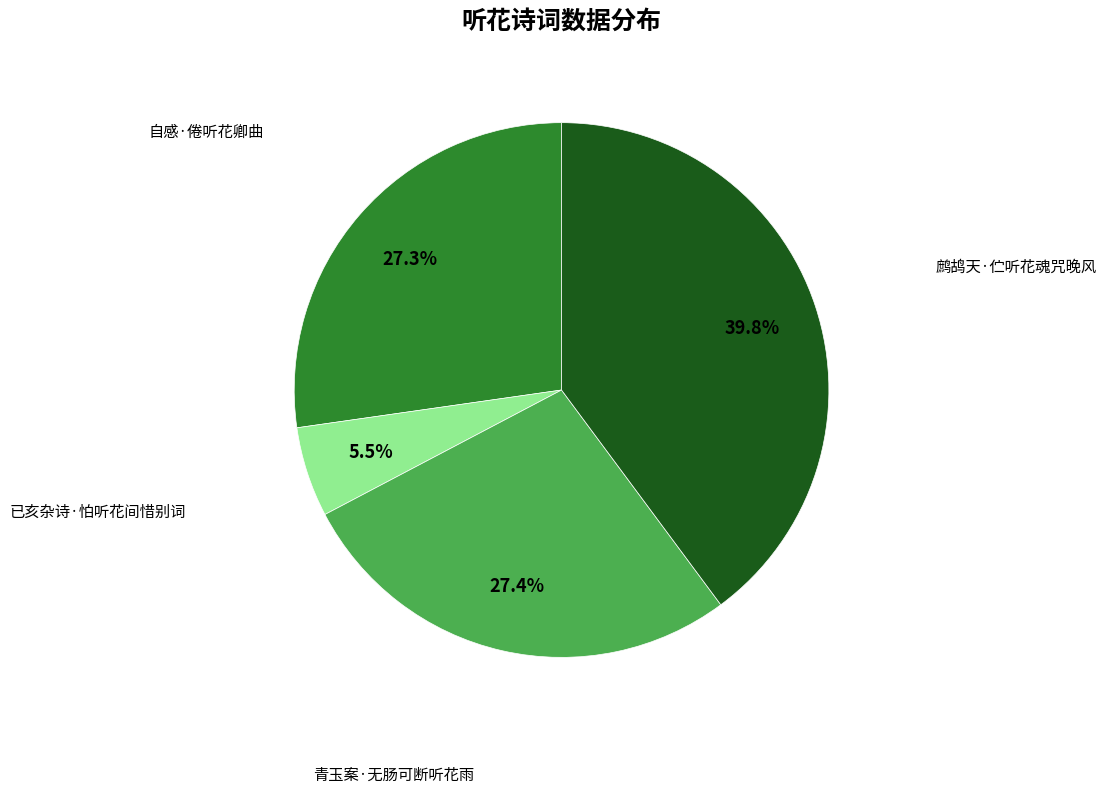

Is there any slice that represents more than half of the pie?

No